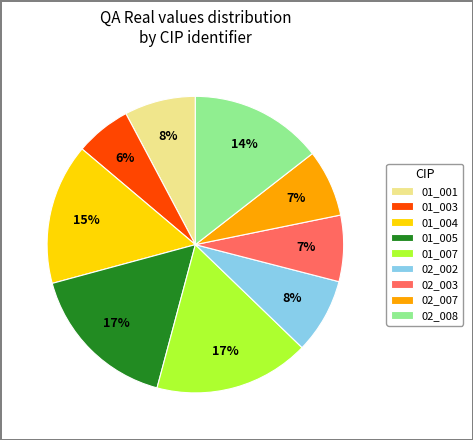

Is there a majority slice in this chart?

No